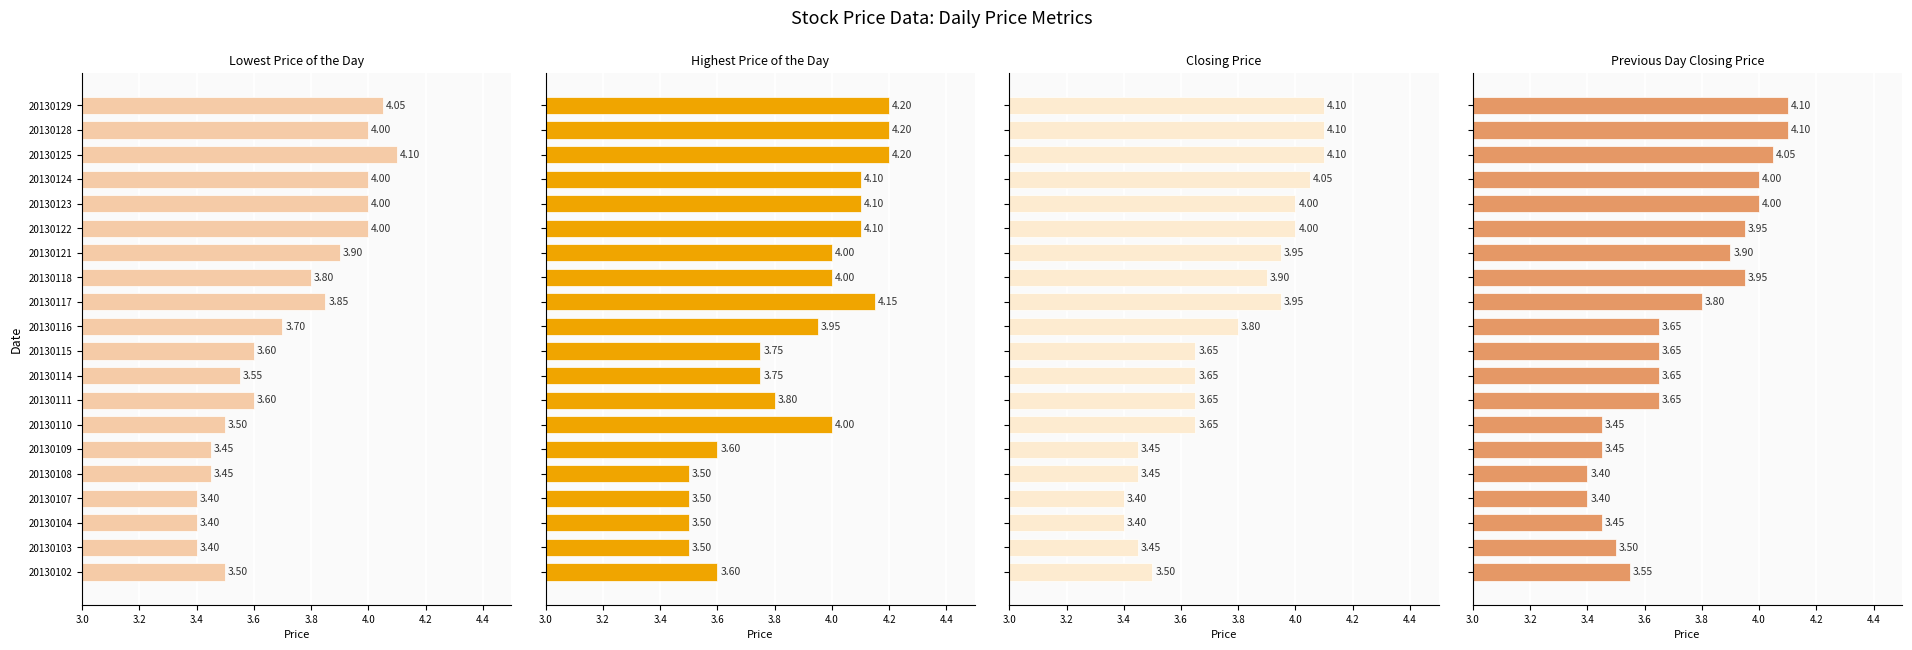

What position from the right is 4.2?

14